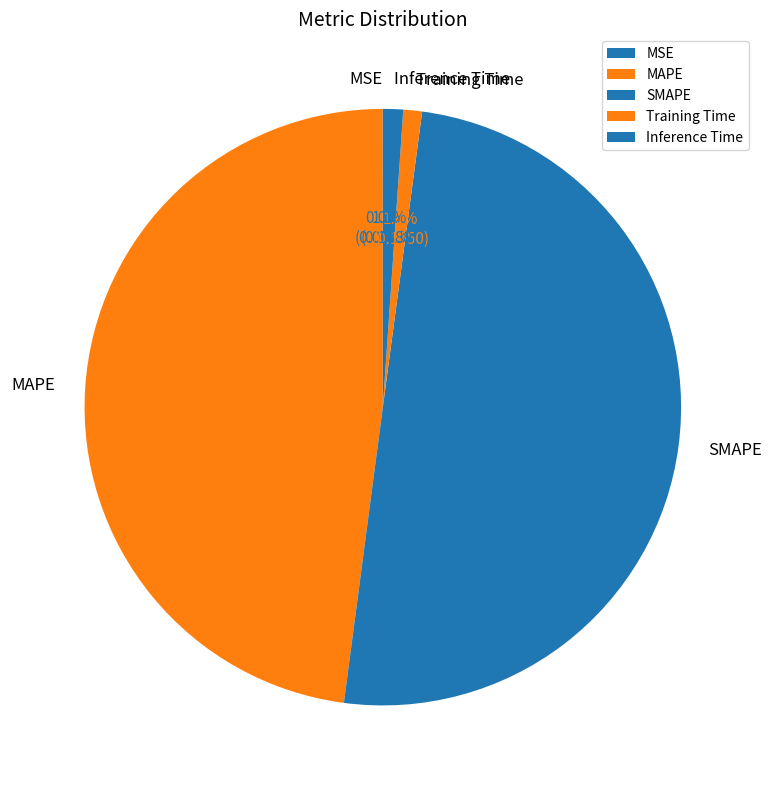

To the nearest percent, what portion does SMAPE represent?

50%